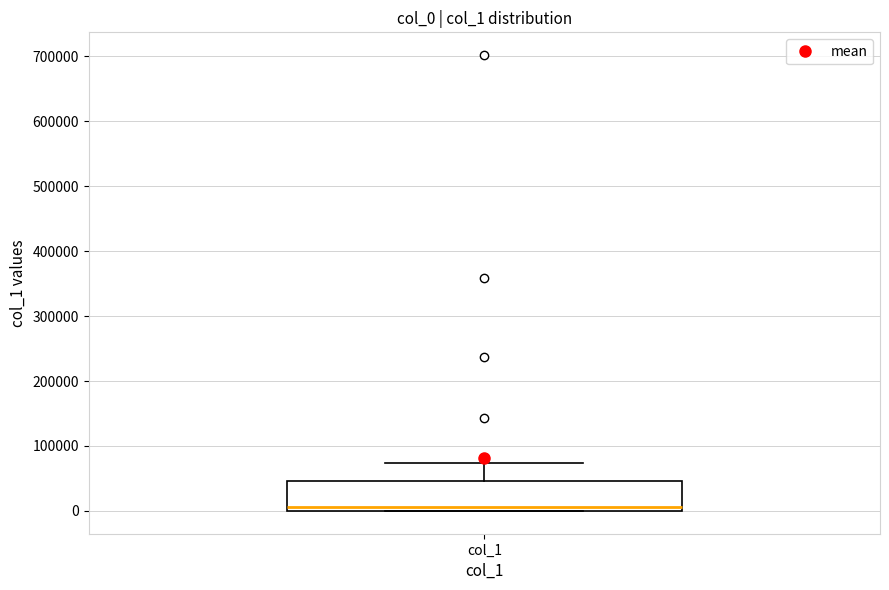

Read this box plot against the y-axis: the position of the median line, the range covered by the box, and the ends of both whiskers. The values are not printed on the chart, so give them approximately, as read against the axis.

median 10000, box 0 to 50000, whiskers 0 to 70000